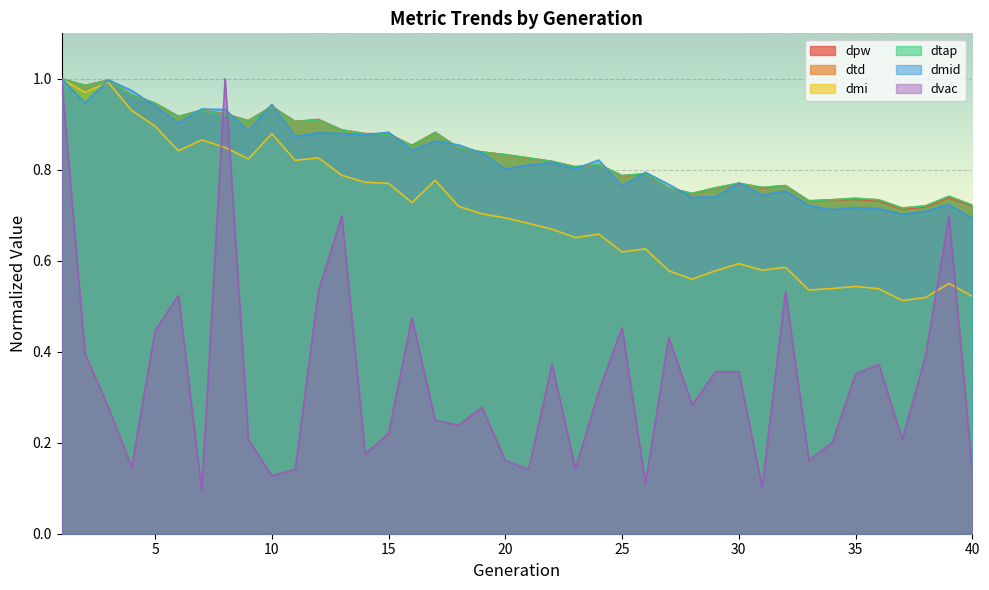

True or false: dvac has more than 1 interior local peaks.

True